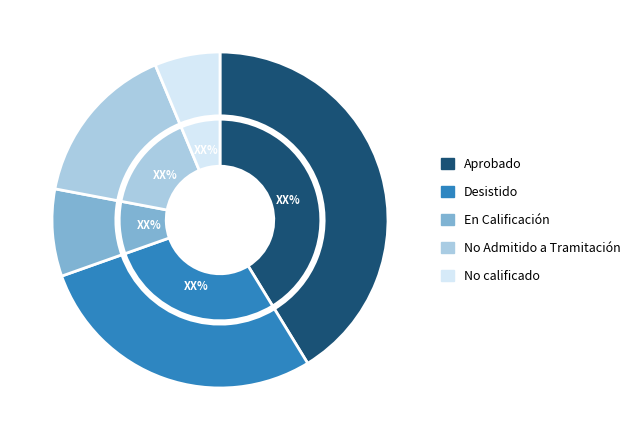

The En Calificación slice represents 1% of the pie. True or false?

False